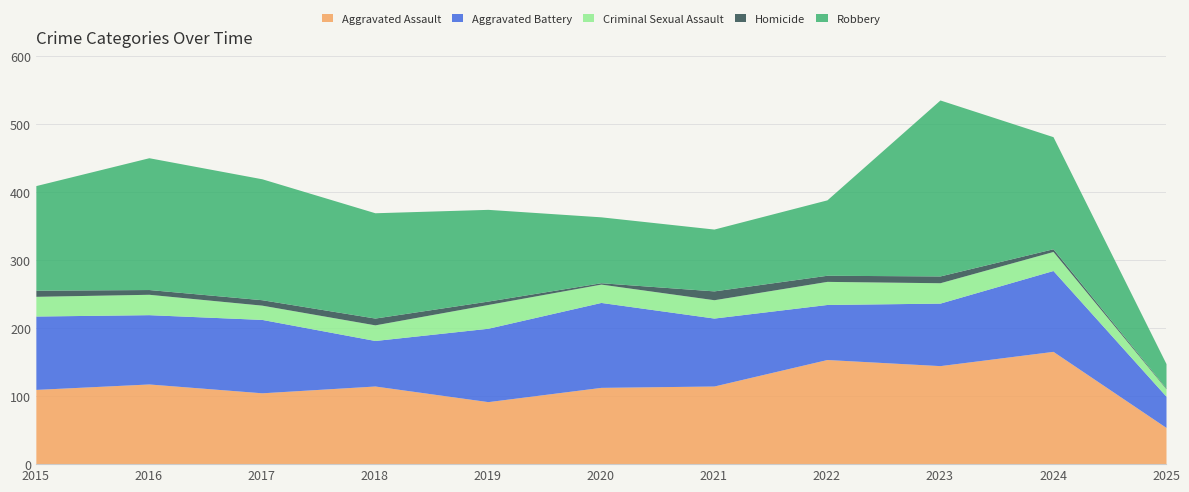

What is the total value across all series at 2020?

364